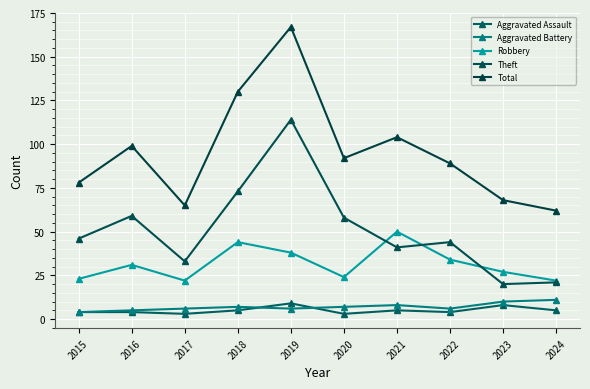

How many interior local peaks does the Total series have?

3